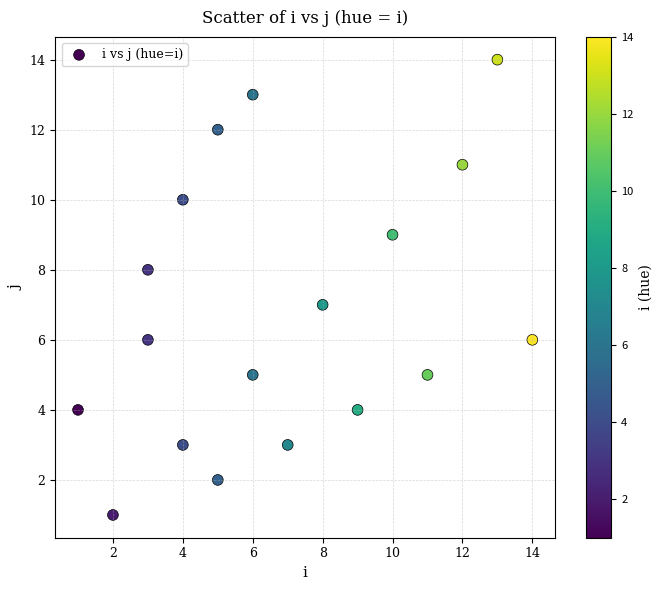

What is the range of Y values (max minus min)?

13